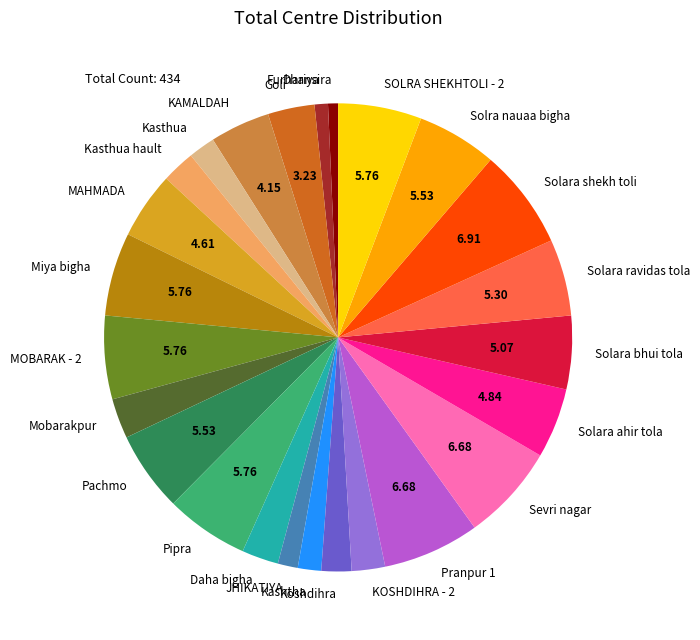

Approximately how many times larger is the value at MOBARAK - 2 compared to Solara bhui tola?

1.1